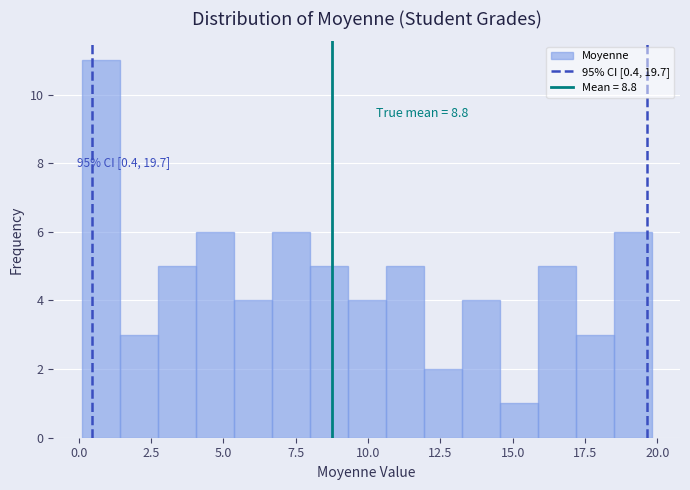

Read against the x-axis, roughly where is the centre of the tallest bar?

1.0